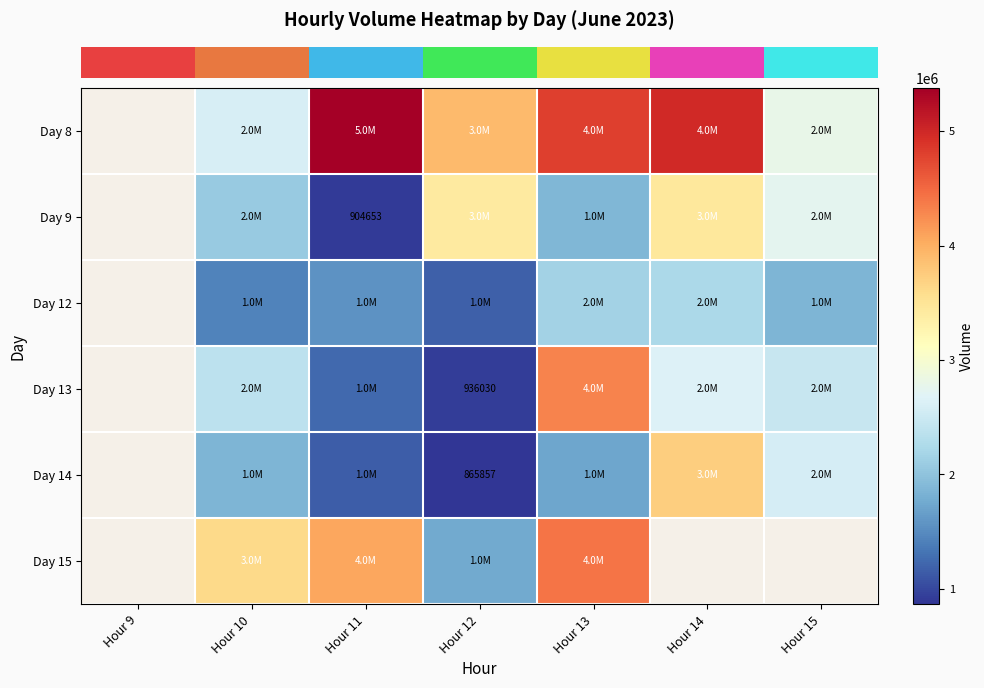

Is it true that row_3 equals 1304295.5 at Hour 12?

False